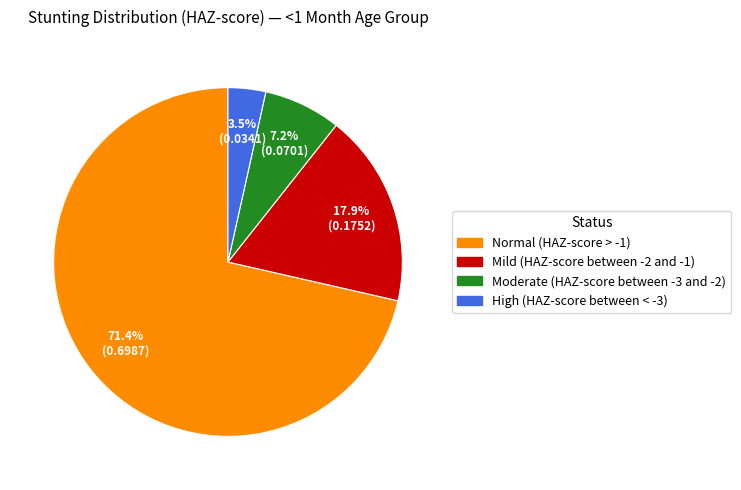

Is there a majority slice in this chart?

Yes